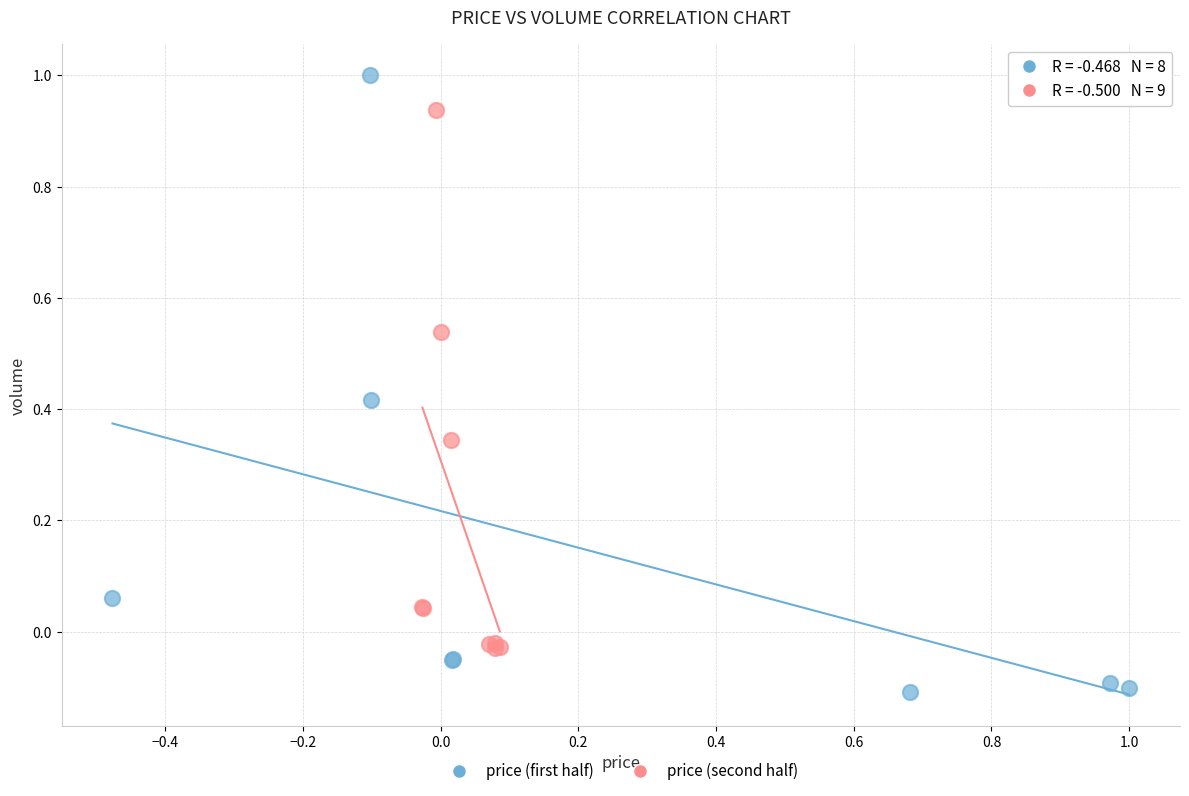

Which series has the largest Y range (max minus min)?

price (first half)